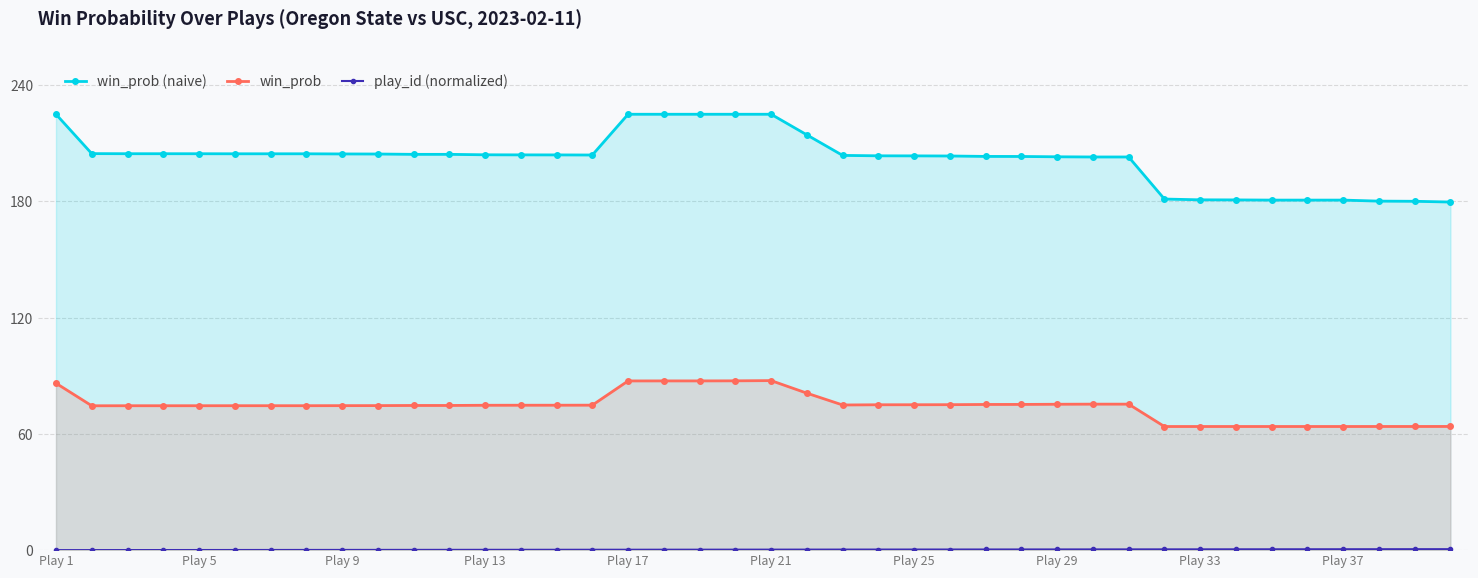

True or false: win_prob (naive) and win_prob intersect in this chart.

False